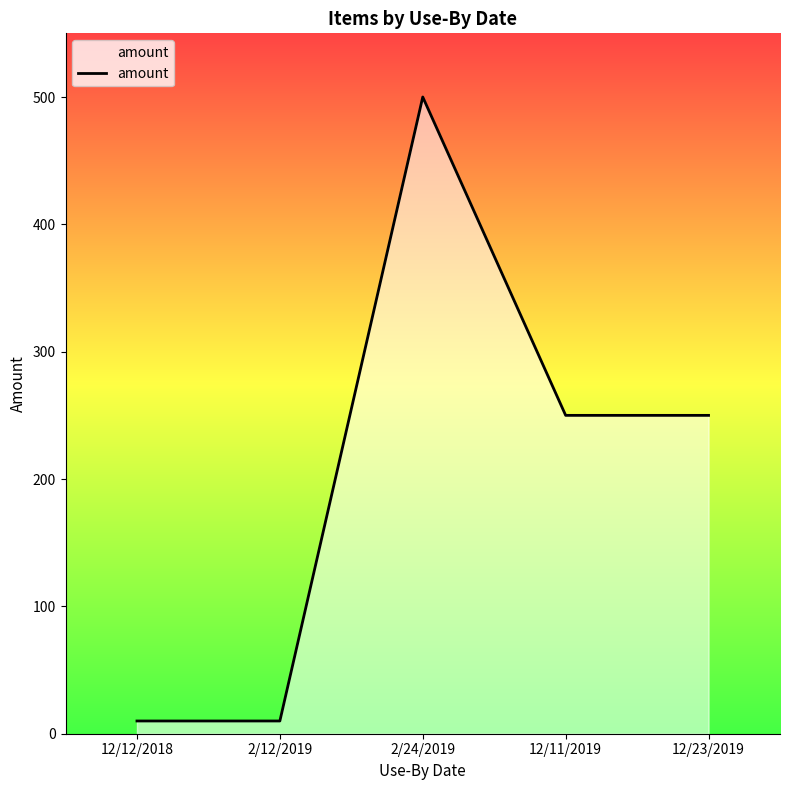

Reading right to left, transcribe all the data shown in this chart.

12/23/2019=250	12/11/2019=250	2/24/2019=500	2/12/2019=10	12/12/2018=10